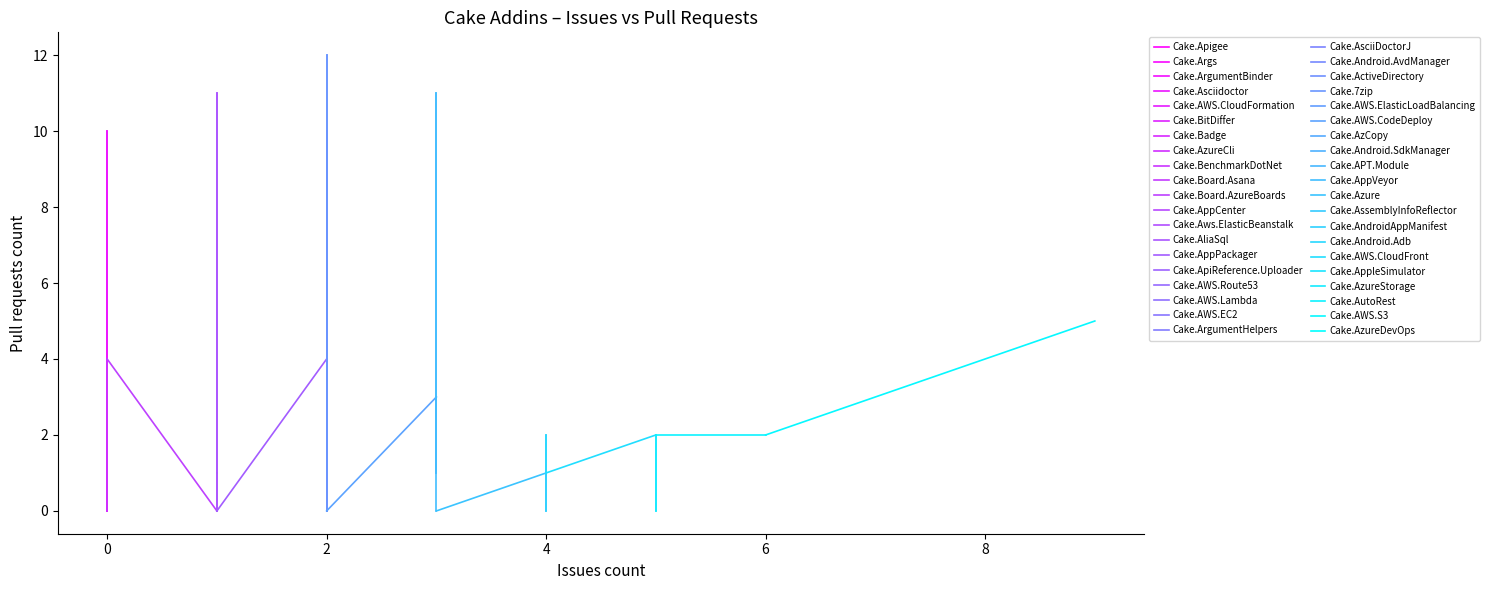

Reading left to right, transcribe all the data shown in this chart.

Issues count: 2	2	1	4	2	3	4	0	2	1	5	1	3	3	0	0	2	0	2	4	5	0	4	2	2	1	2	2	2	6	3	3	0	9	5	0	0	0	0	0
Pull requests count: 12	1	11	2	0	1	0	1	4	0	2	0	11	1	3	0	2	10	10	1	2	0	1	0	0	1	0	0	0	2	3	0	0	5	0	0	0	0	4	4